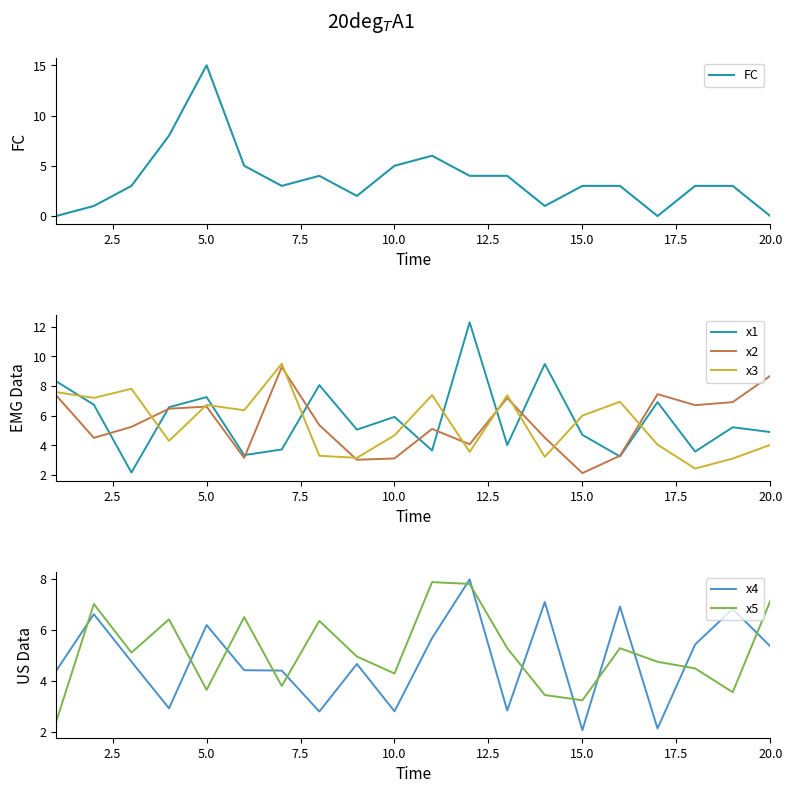

How many interior local peaks does the x5 series have?

6